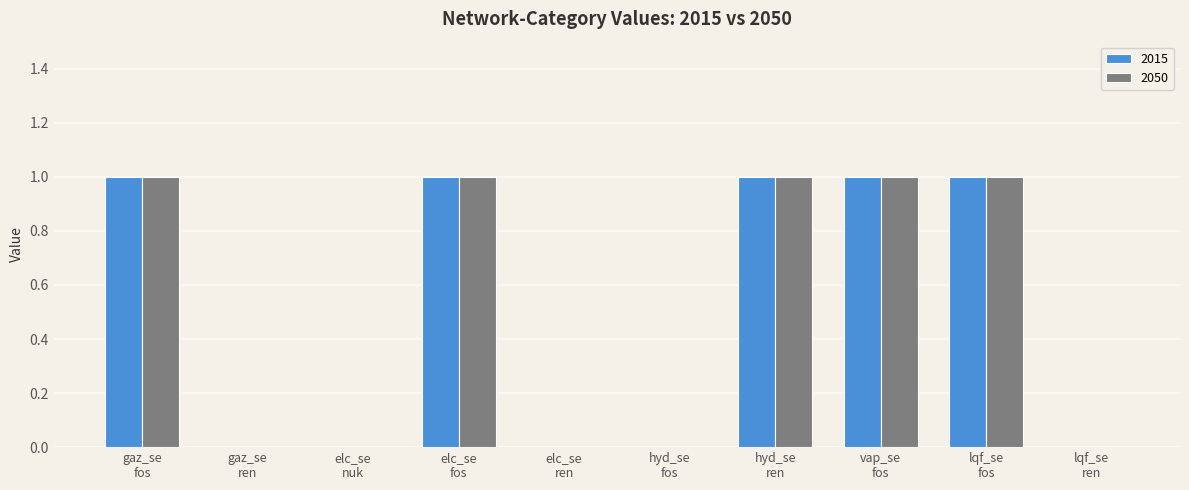

What is the sum of all 2015 values?

5